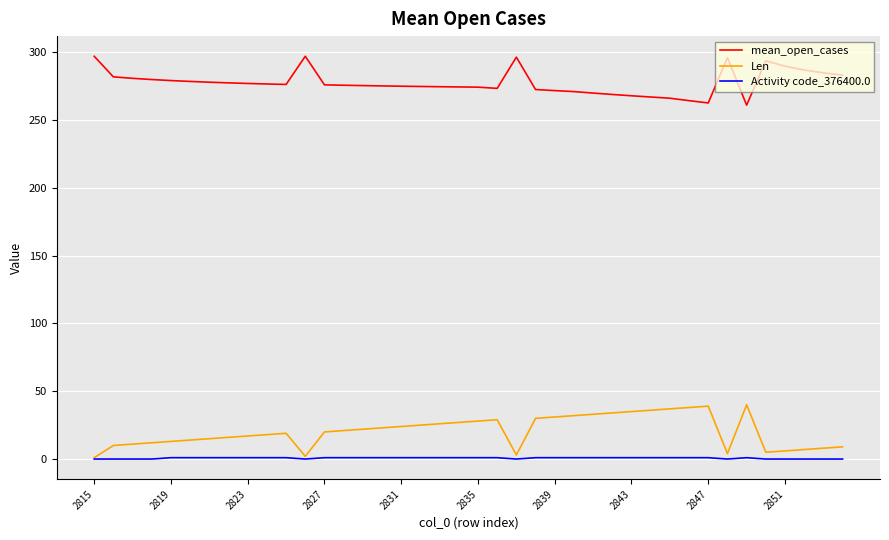

What is the difference between the second highest and second lowest values in the mean_open_cases series?

34.4